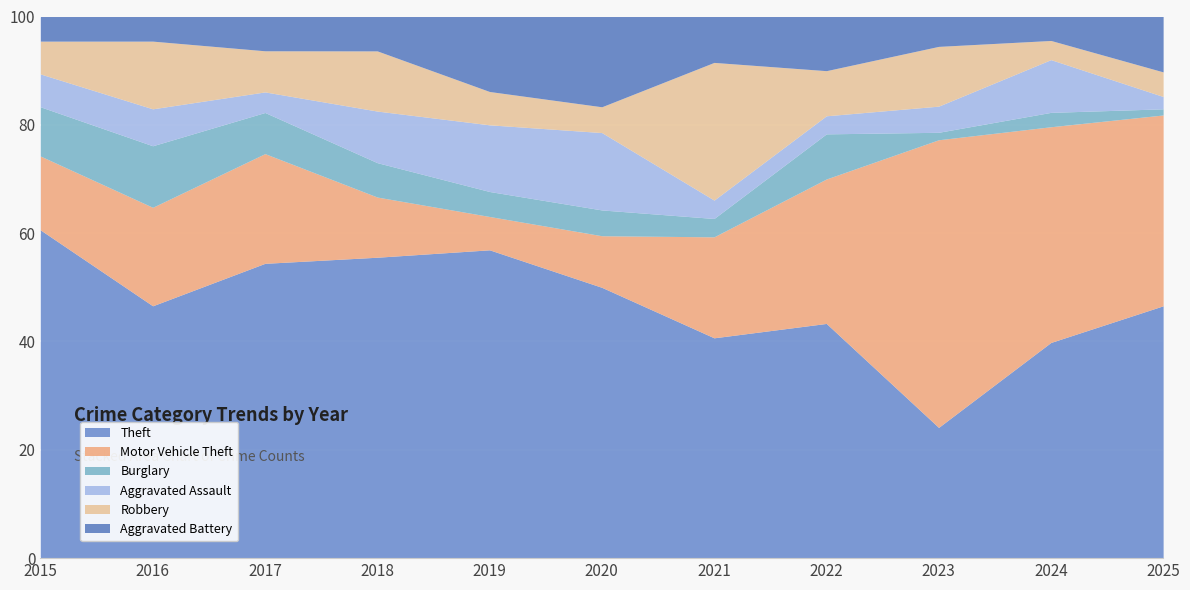

Is it true that Theft equals 28.9 at 2016?

False